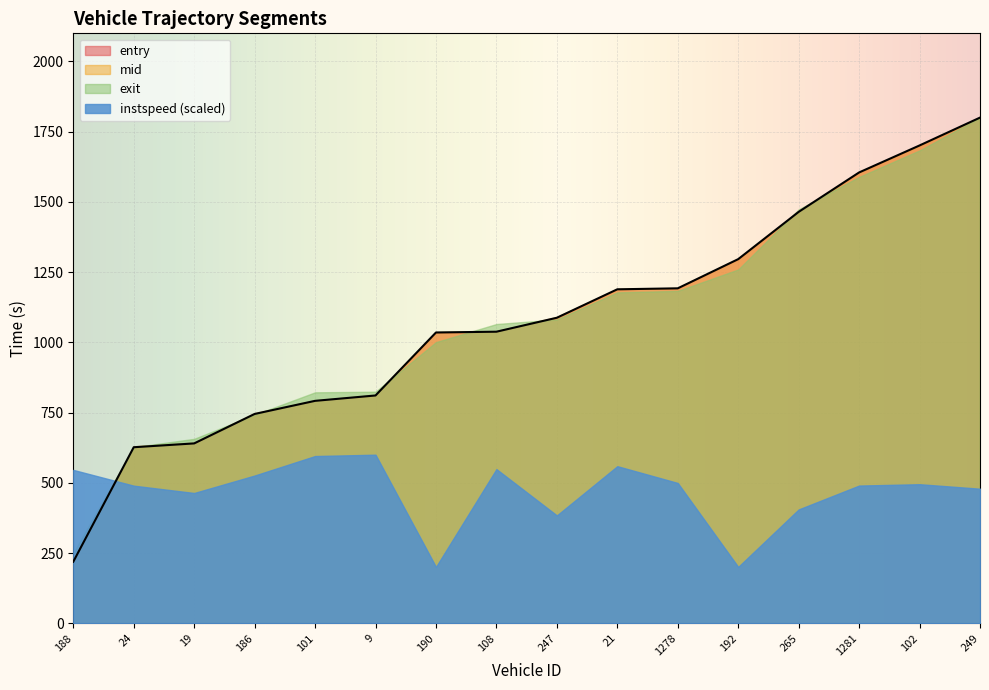

Between which two adjacent categories do instspeed (scaled) and entry first intersect?

188 and 24